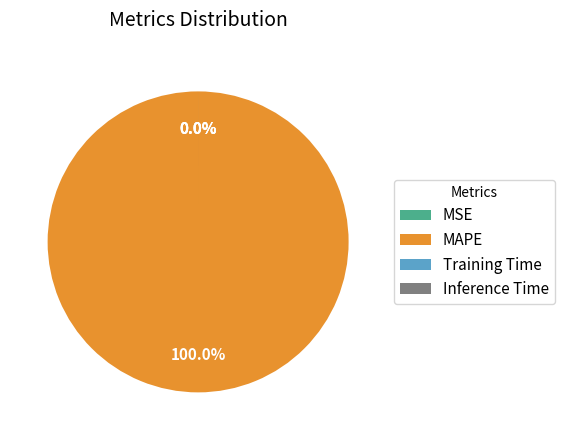

Do MAPE and Inference Time together represent more than half of the pie?

Yes